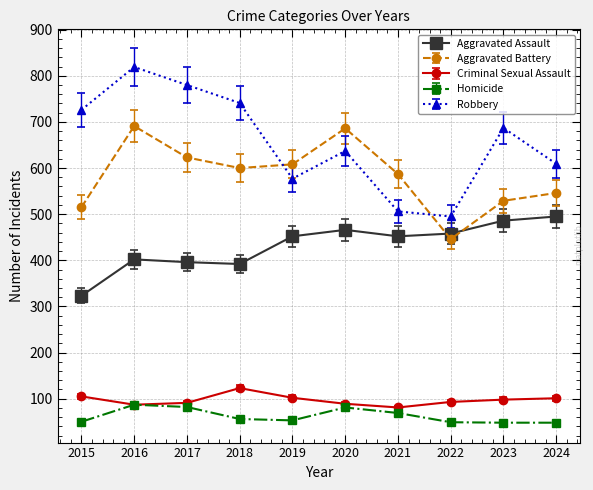

Is it true that Aggravated Battery equals 446 at 2022?

True